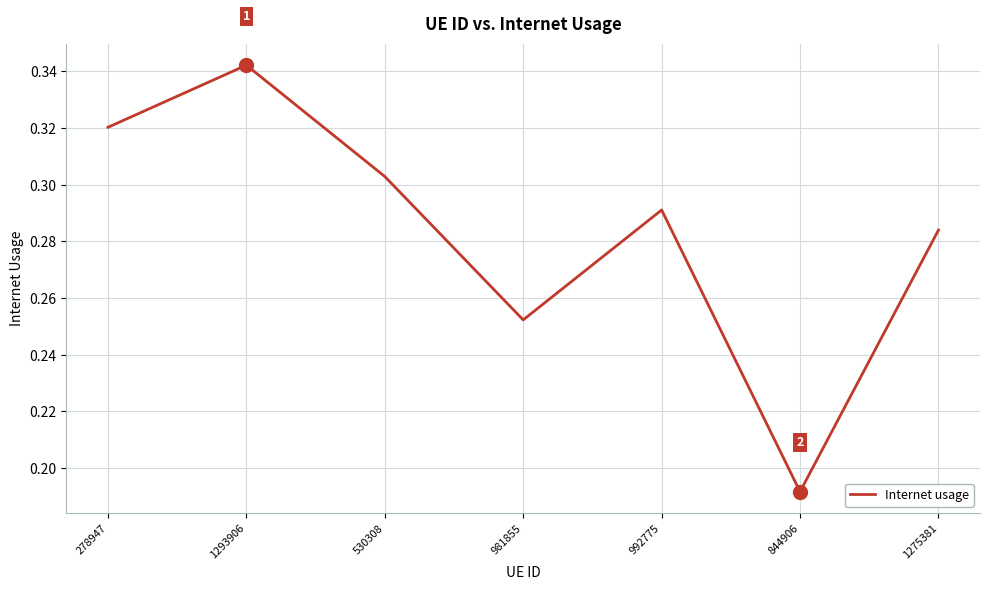

What is the sum of the values at 844906 and 530308?

0.5